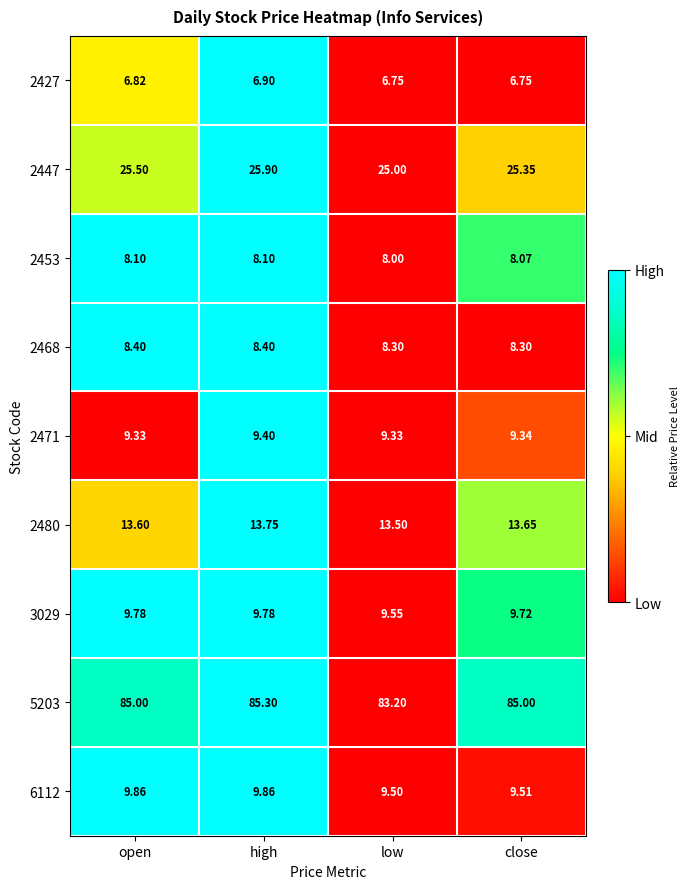

At which category is the sum across all series the highest?

high